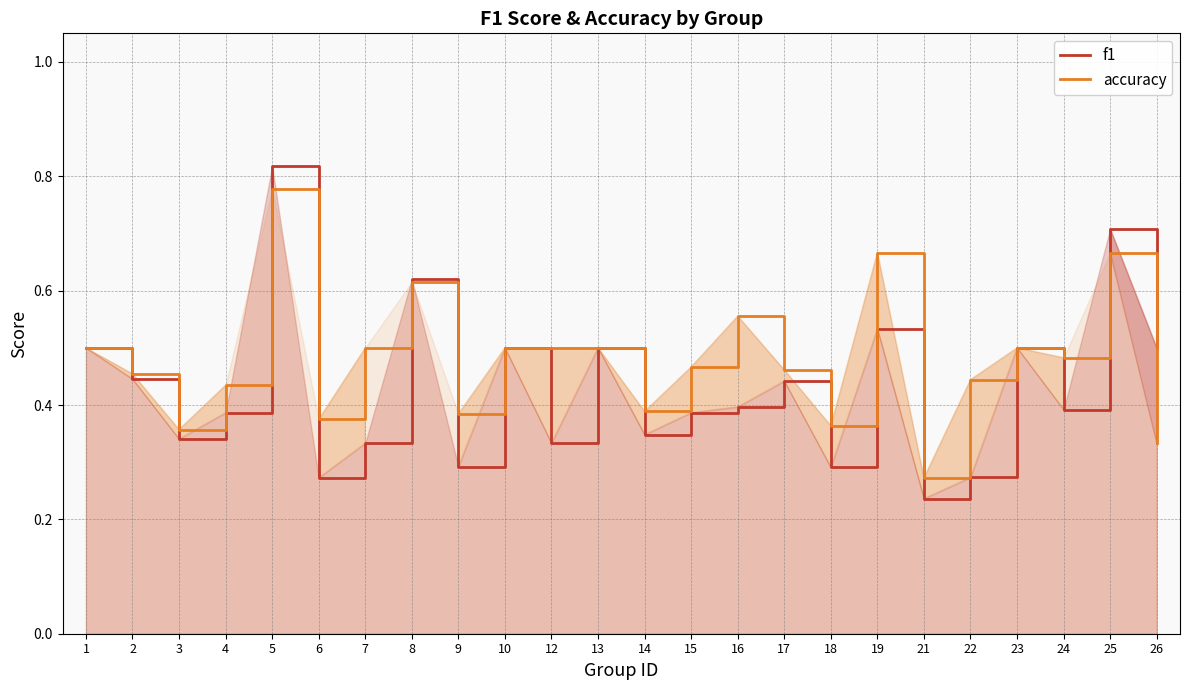

Where is the first local maximum for accuracy?

5